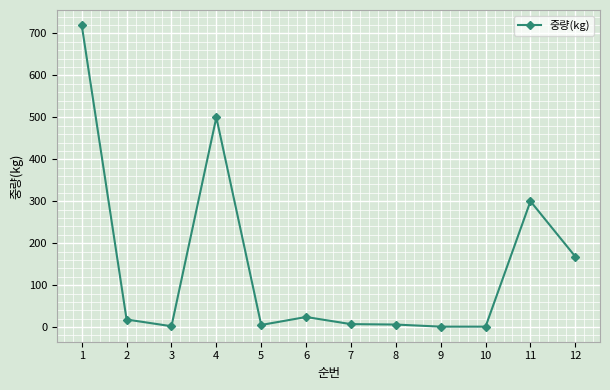

Where is the first local minimum?

3